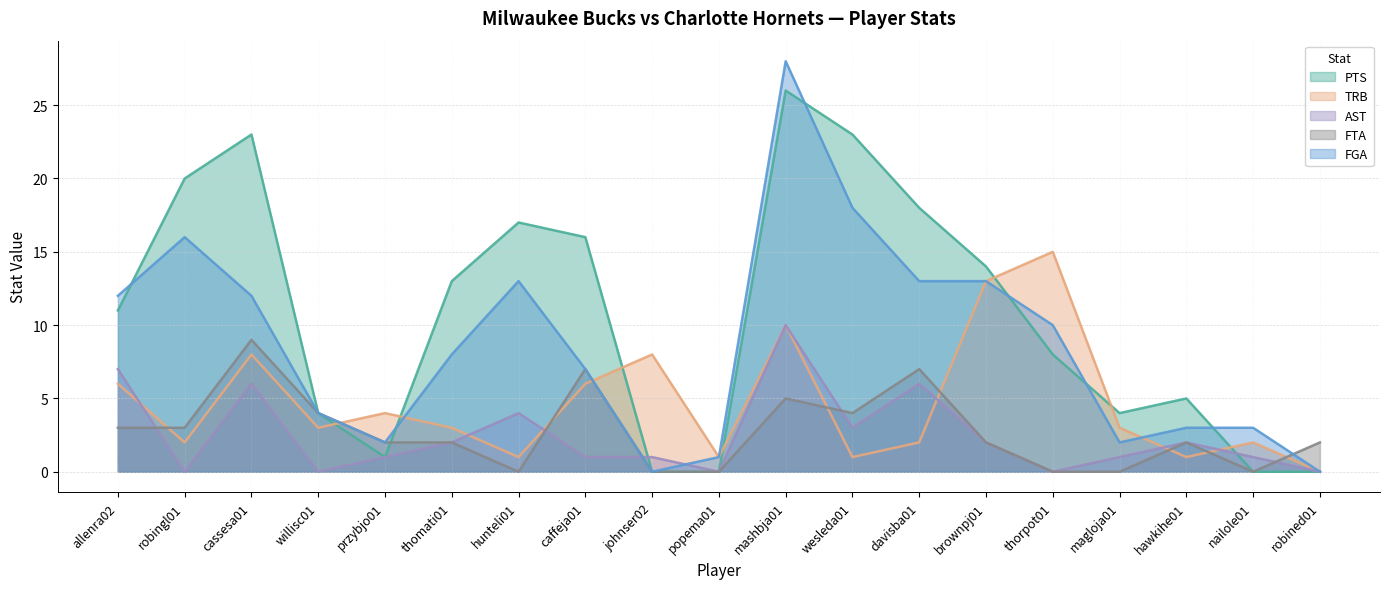

How many interior local peaks does the FGA series have?

3